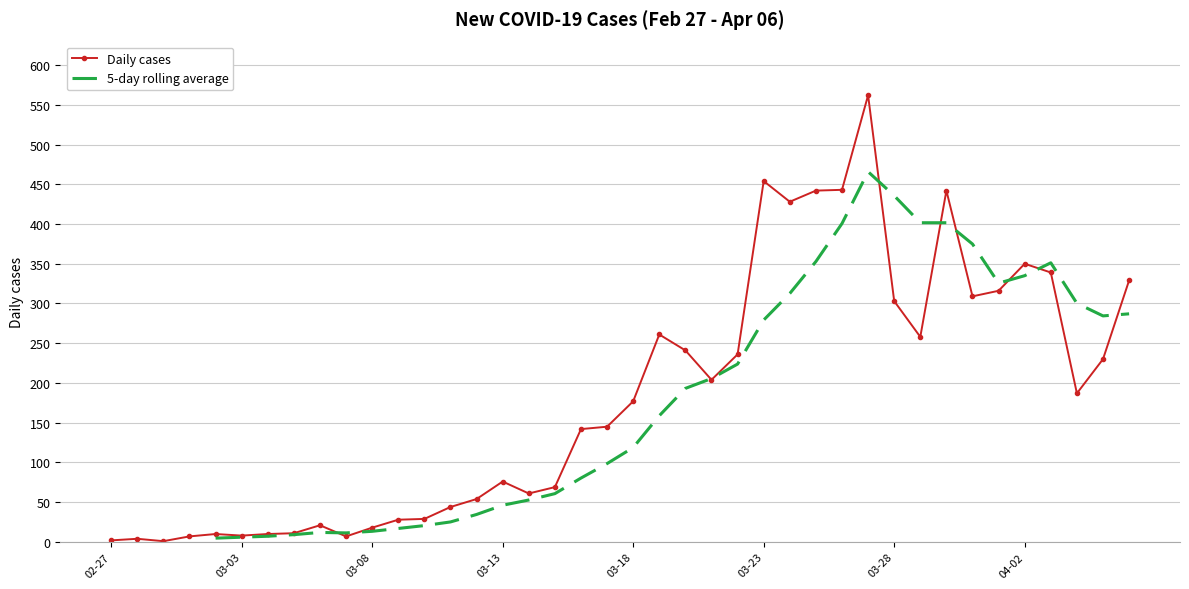

The 5-day rolling average series shows 6.6 at 03-18. True or false?

False